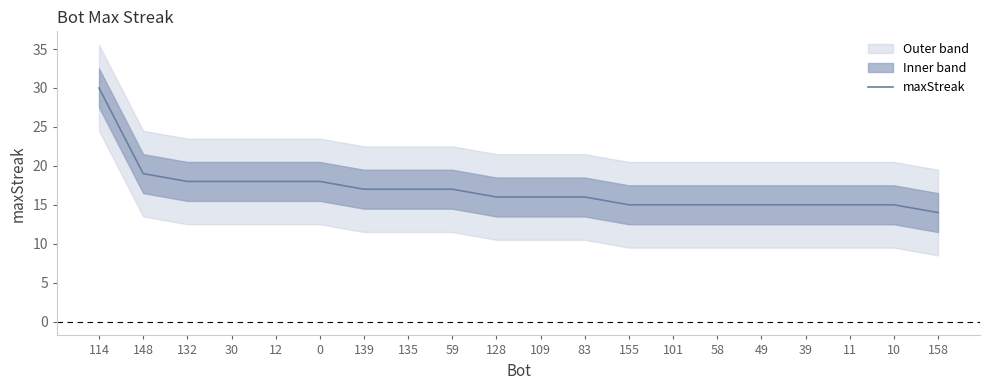

Between 30 and 49, which is larger?

30